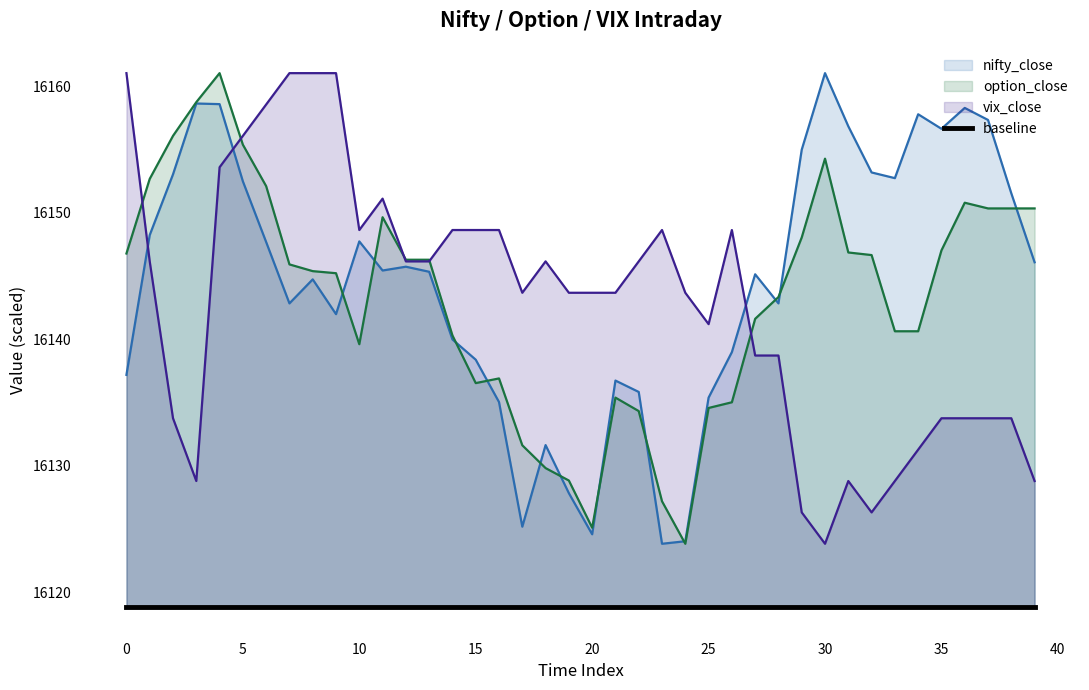

Reading left to right, what are all the values shown in this chart?

nifty_close: 16137.2	16148.2	16153.0	16158.6	16158.6	16152.5	16147.7	16142.9	16144.8	16142.0	16147.8	16145.5	16145.8	16145.4	16140.0	16138.4	16135.0	16125.2	16131.6	16127.9	16124.6	16136.8	16135.9	16123.9	16124.0	16135.4	16139.0	16145.1	16142.9	16155.0	16161.0	16156.9	16153.2	16152.8	16157.8	16156.6	16158.3	16157.4	16151.5	16146.1
option_close: 16146.8	16152.7	16156.1	16158.8	16161.0	16155.4	16152.1	16145.9	16145.4	16145.2	16139.6	16149.7	16146.3	16146.3	16140.3	16136.6	16136.9	16131.6	16129.8	16128.8	16125.1	16135.4	16134.3	16127.2	16123.9	16134.6	16135.0	16141.6	16143.4	16148.1	16154.3	16146.9	16146.7	16140.6	16140.6	16147.0	16150.8	16150.4	16150.4	16150.4
vix_close: 16161.0	16146.2	16133.8	16128.8	16153.6	16156.1	16158.6	16161.0	16161.0	16161.0	16148.6	16151.1	16146.2	16146.2	16148.6	16148.6	16148.6	16143.7	16146.2	16143.7	16143.7	16143.7	16146.2	16148.6	16143.7	16141.2	16148.6	16138.7	16138.7	16126.3	16123.9	16128.8	16126.3	16128.8	16131.3	16133.8	16133.8	16133.8	16133.8	16128.8